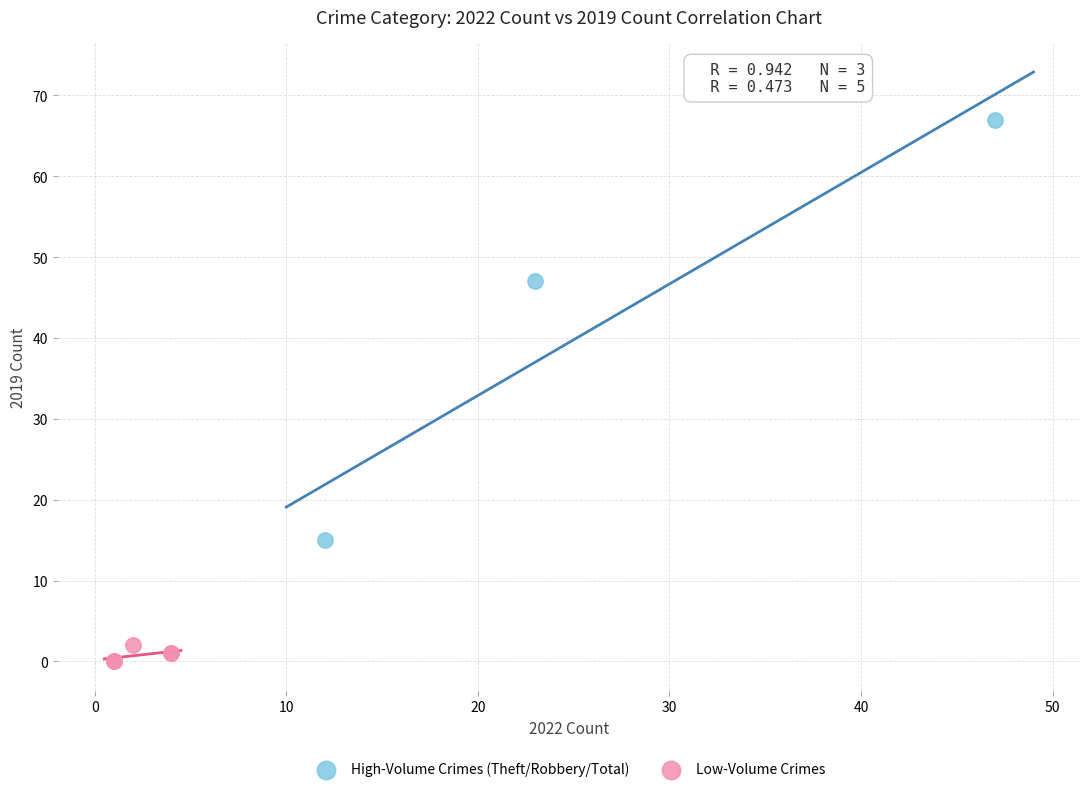

What are all the series names shown in the legend?

High-Volume Crimes (Theft/Robbery/Total), Low-Volume Crimes